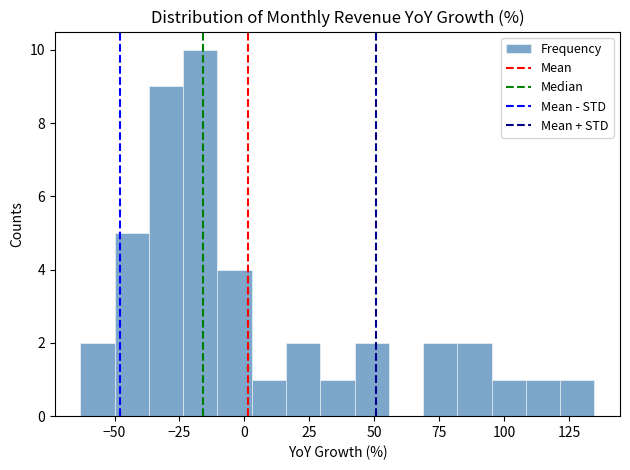

Read against the x-axis, roughly where is the centre of the tallest bar?

-15